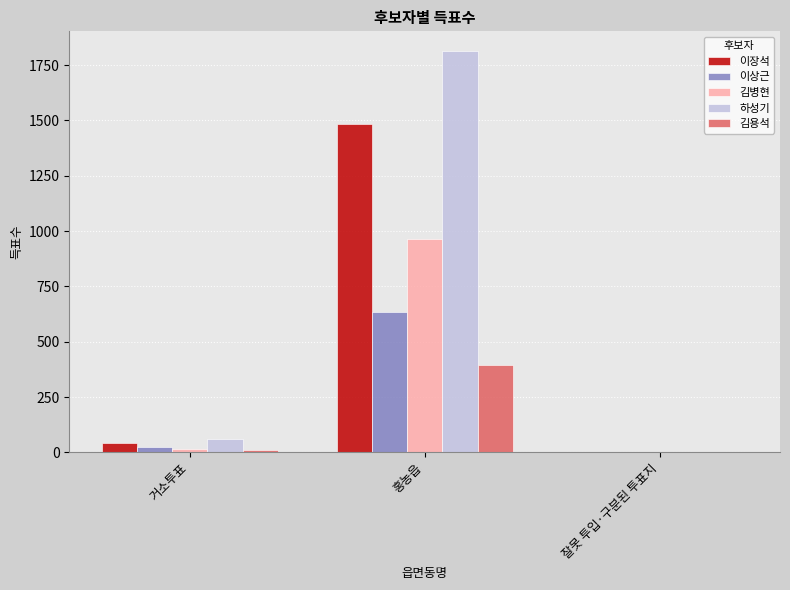

At which label is 이상근 closest to 317?

거소투표